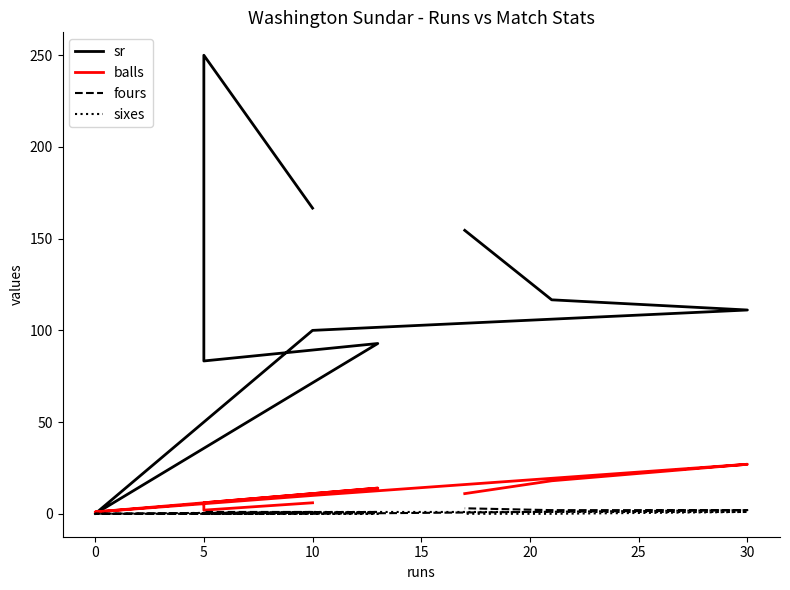

How many positive values does the sr series have?

8